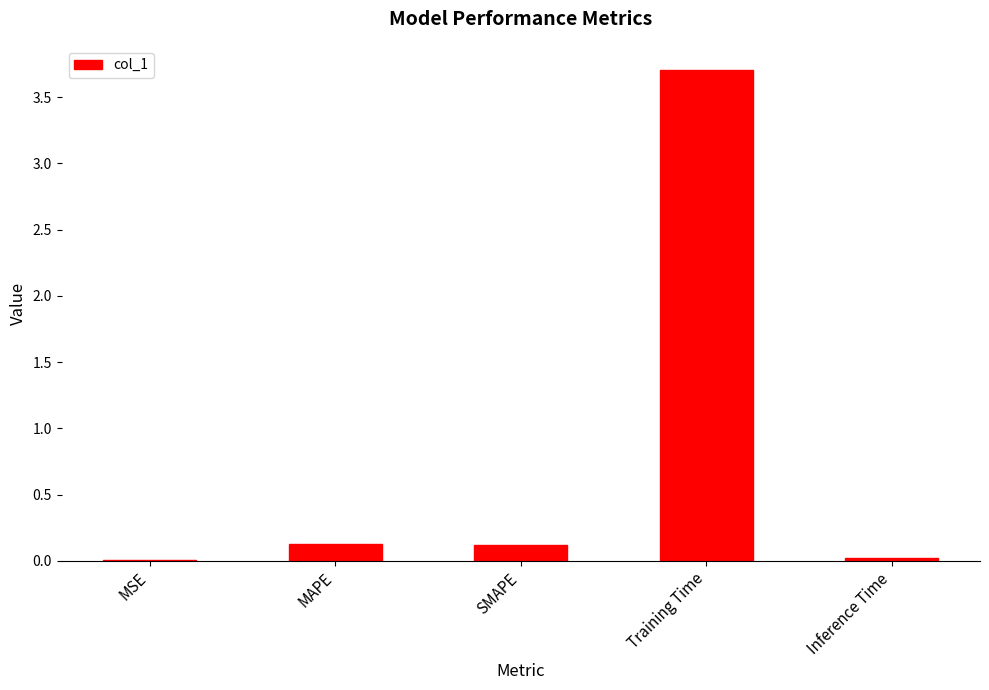

What is the greatest value displayed?

3.7